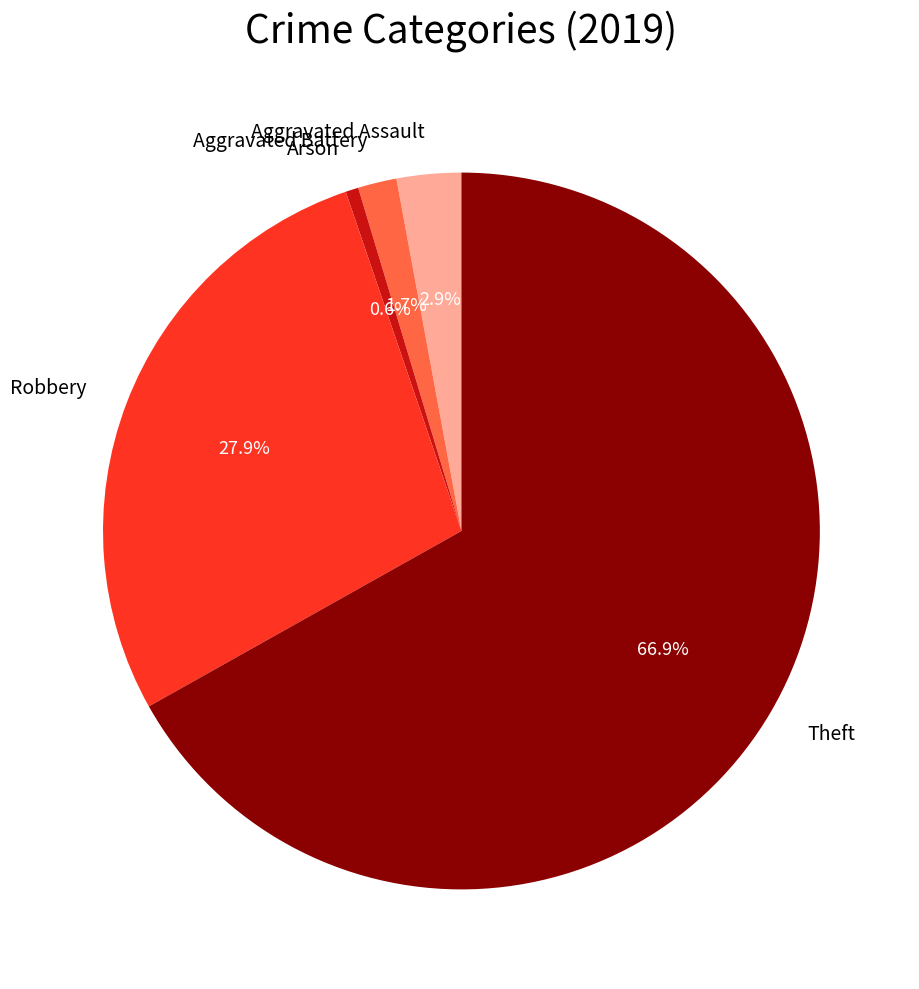

How many segments does this pie chart have?

5